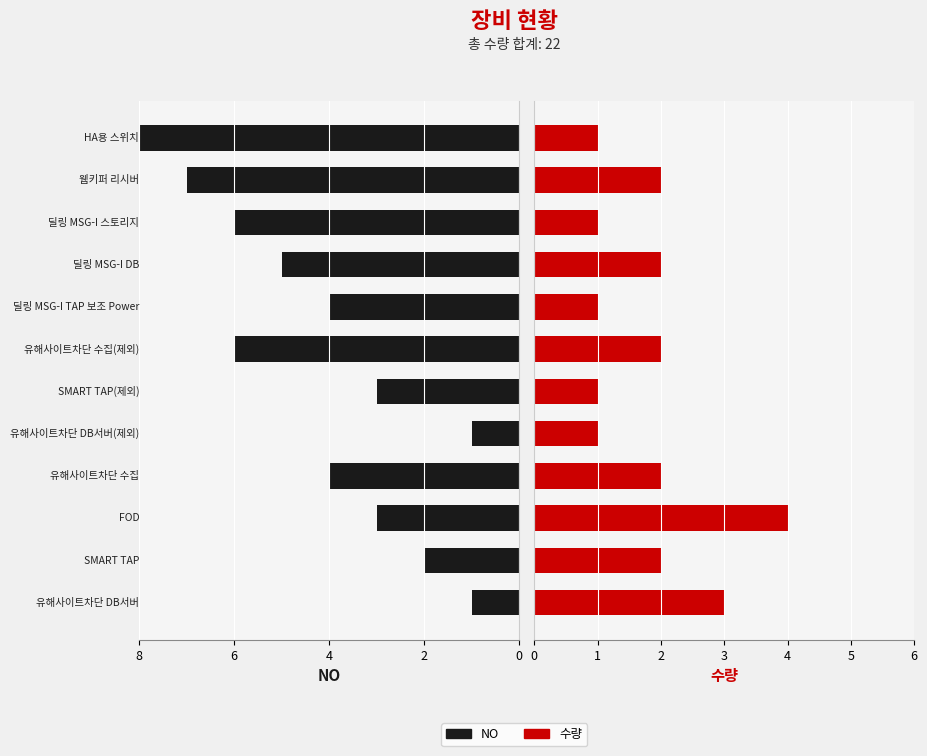

Reading right to left, transcribe all the data shown in this chart.

NO: 8	7	6	5	4	6	3	1	4	3	2	1
수량: 1	2	1	2	1	2	1	1	2	4	2	3